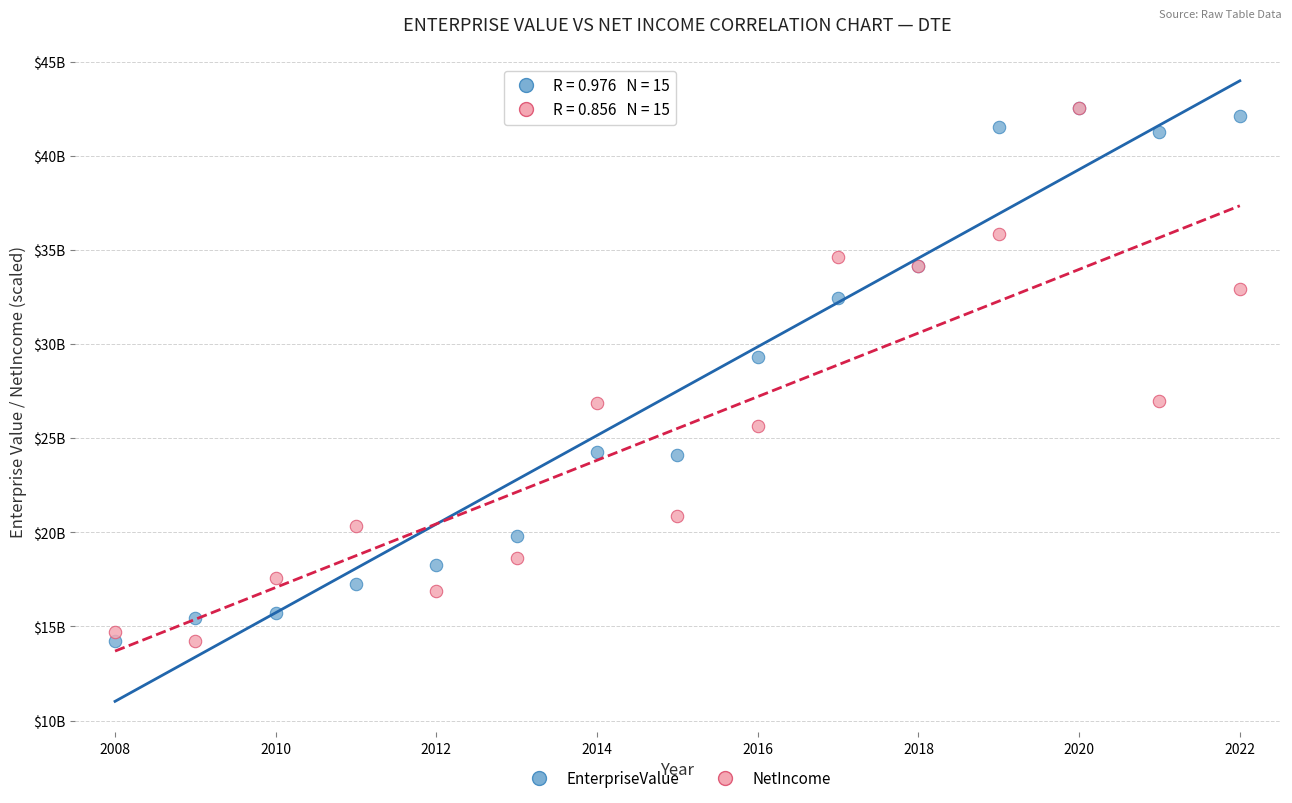

What are all the series names shown in the legend?

EnterpriseValue, NetIncome